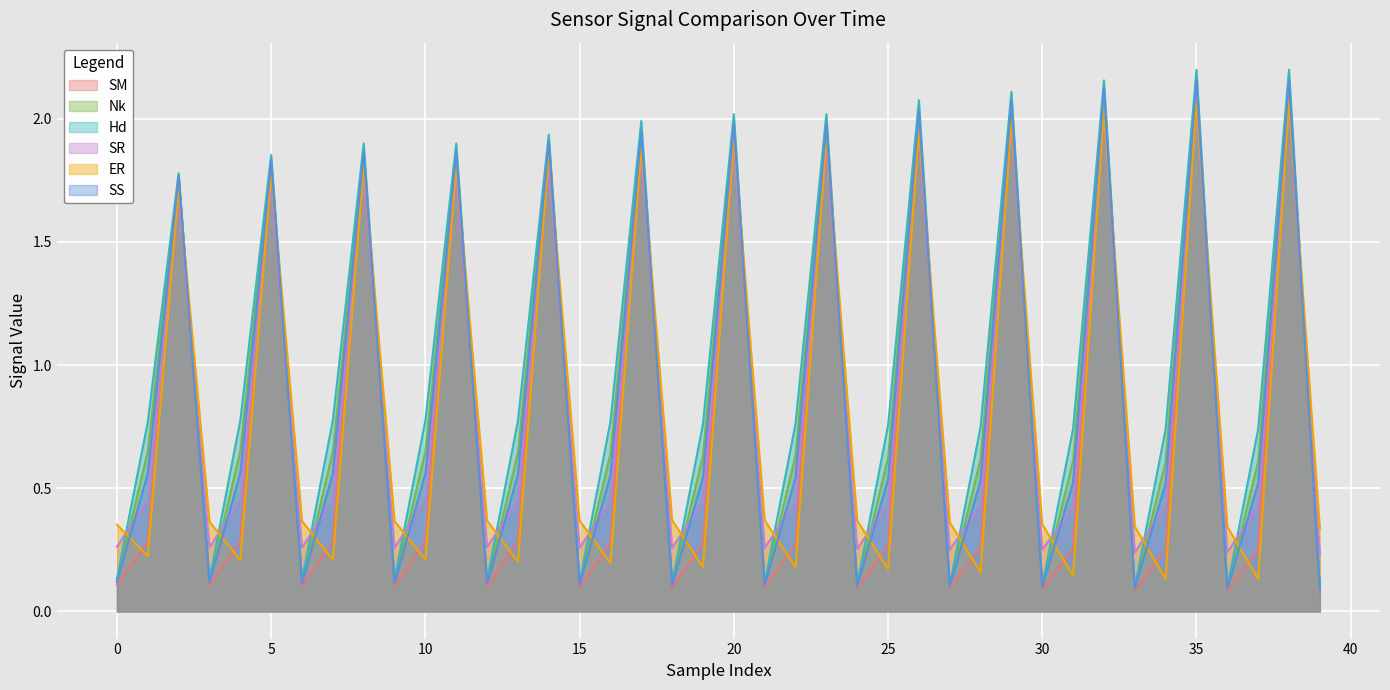

True or false: Hd and SS cross at least once.

False